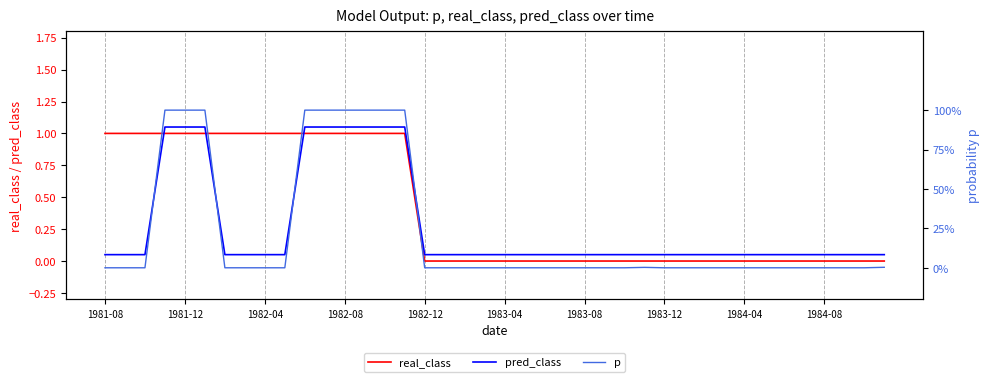

What position from the right is 23?

17